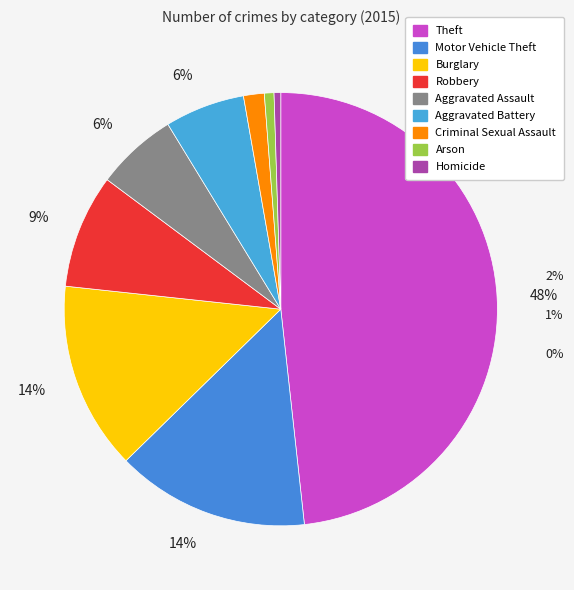

Does any single category account for the majority?

No